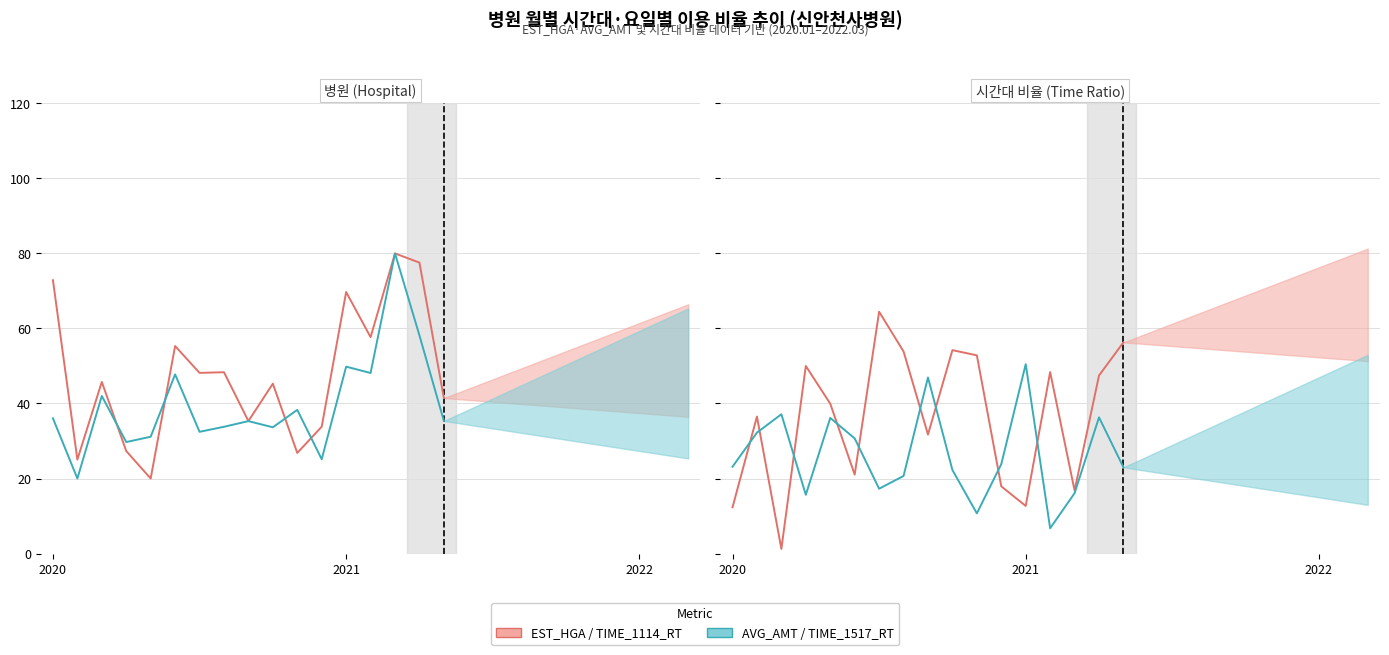

Which series has the largest total across all categories?

EST_HGA (norm)